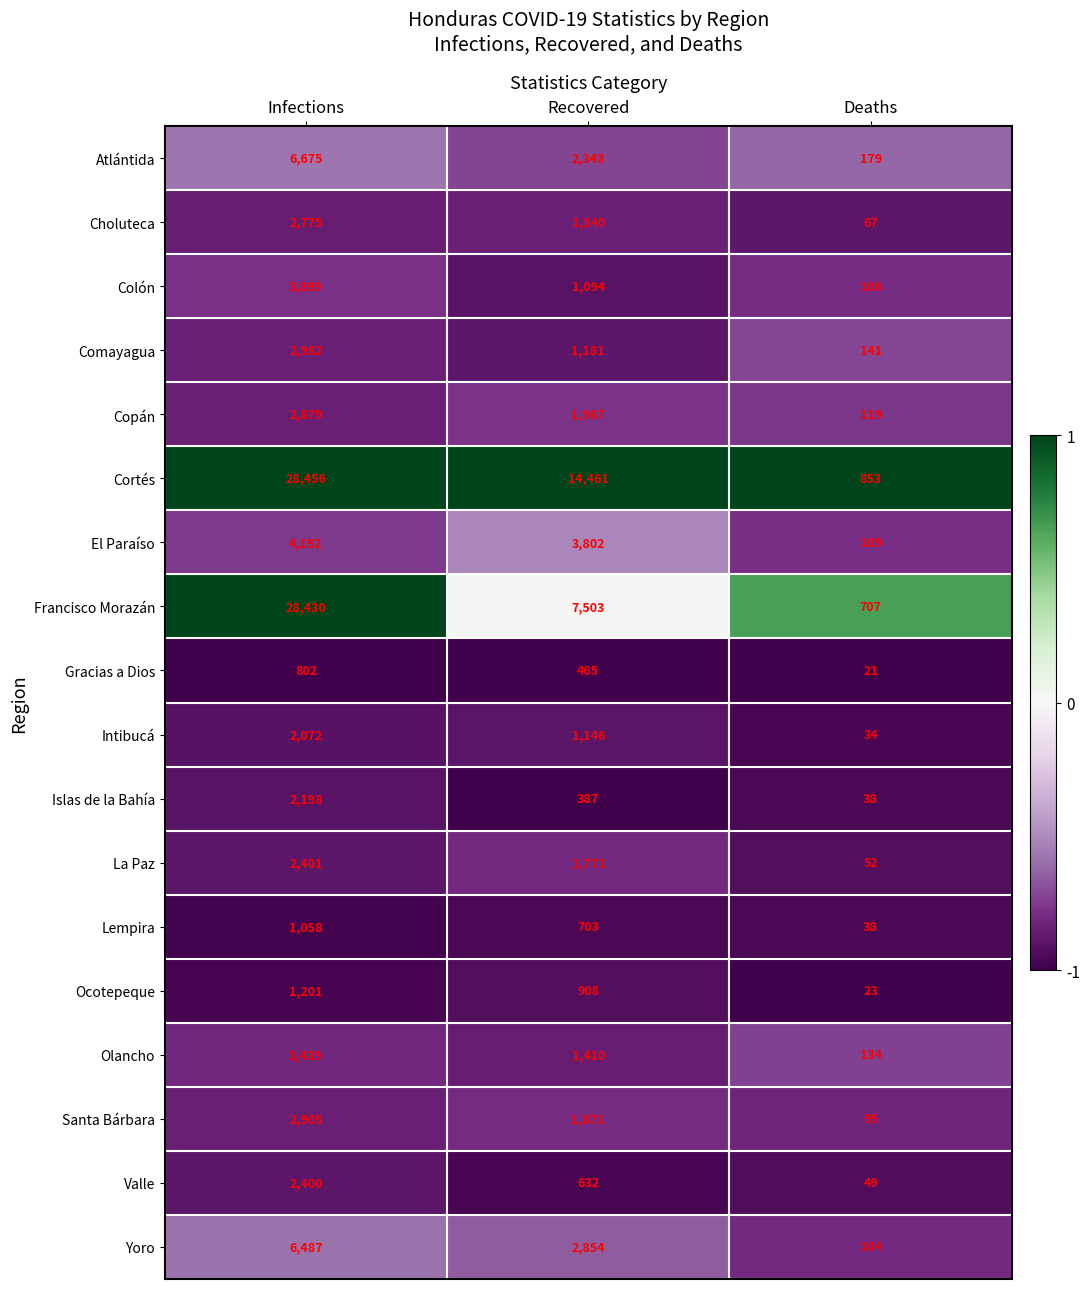

Is it true that Islas de la Bahía equals 2198 at Infections?

True